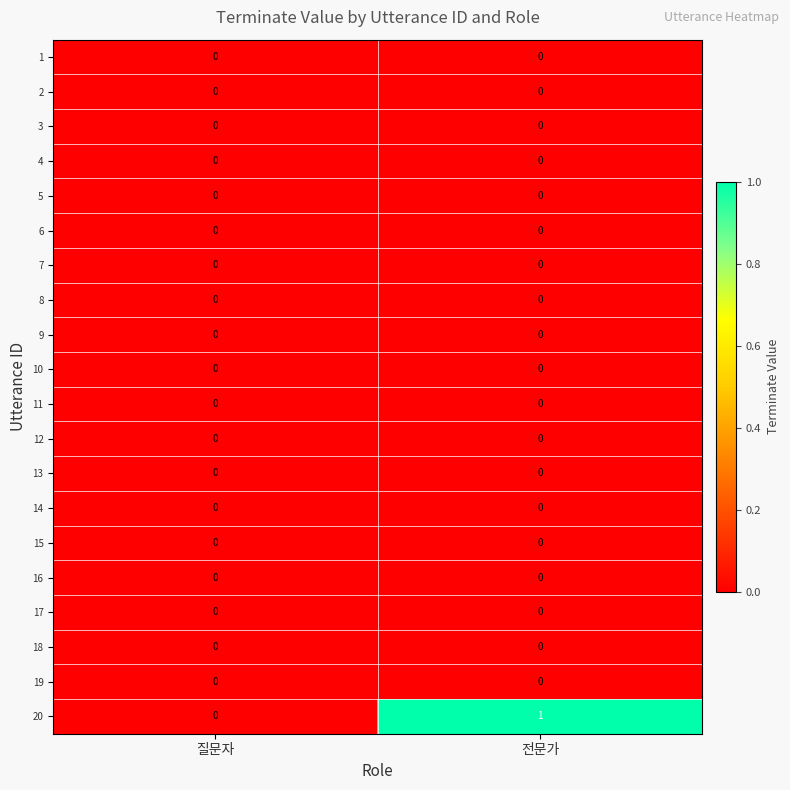

Is it true that 7 equals 0 at 질문자?

True